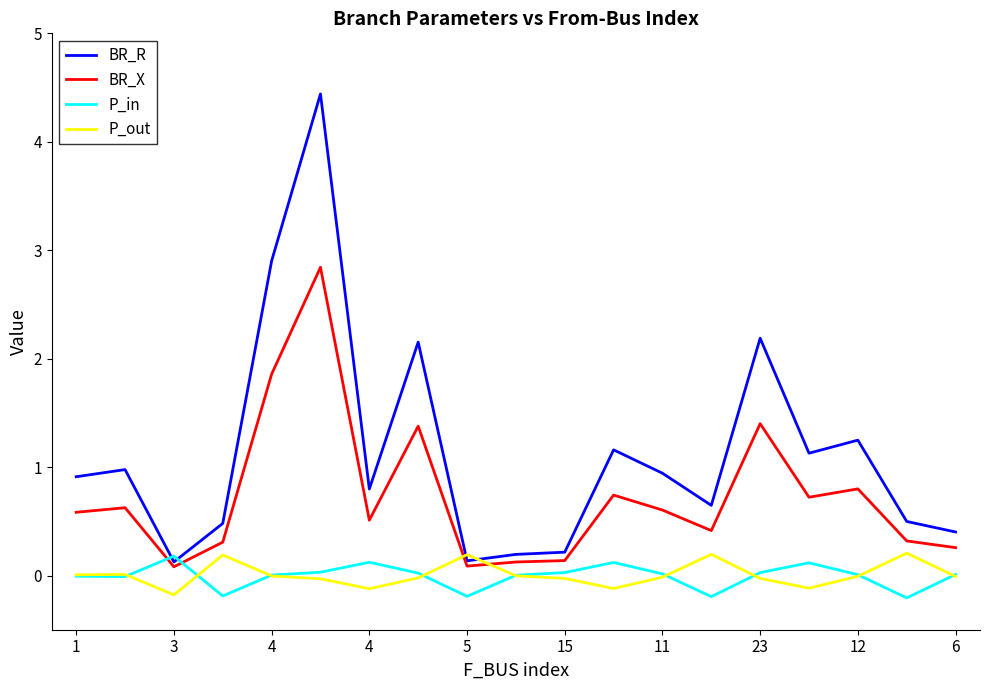

What is the average value of the BR_X series?

0.7